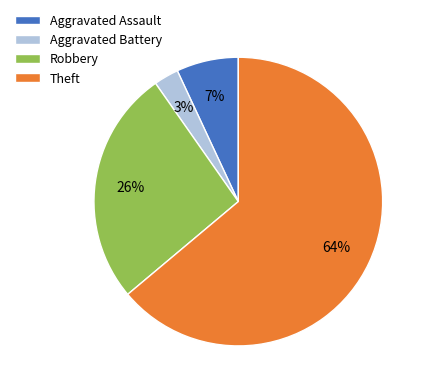

How many segments does this pie chart have?

4